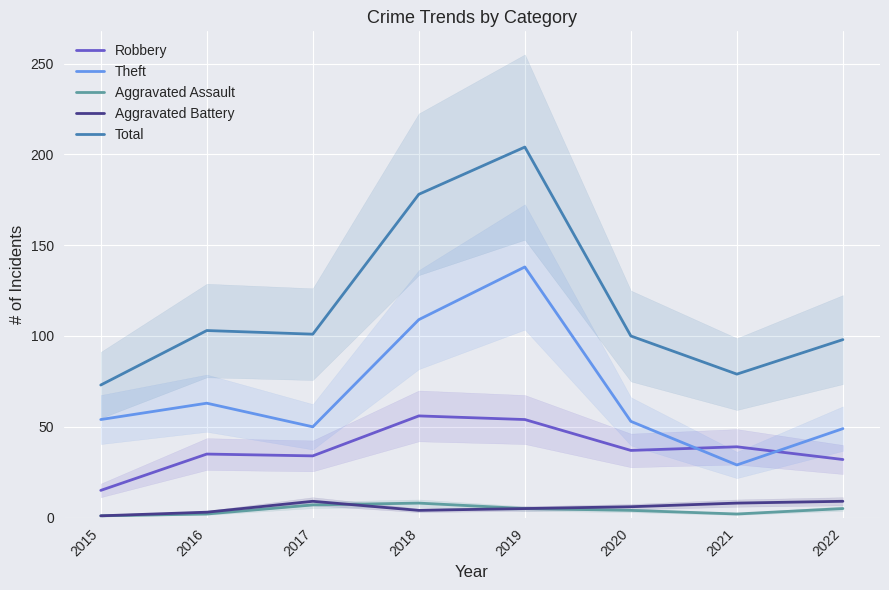

Where do Robbery and Theft first cross each other?

2020 and 2021